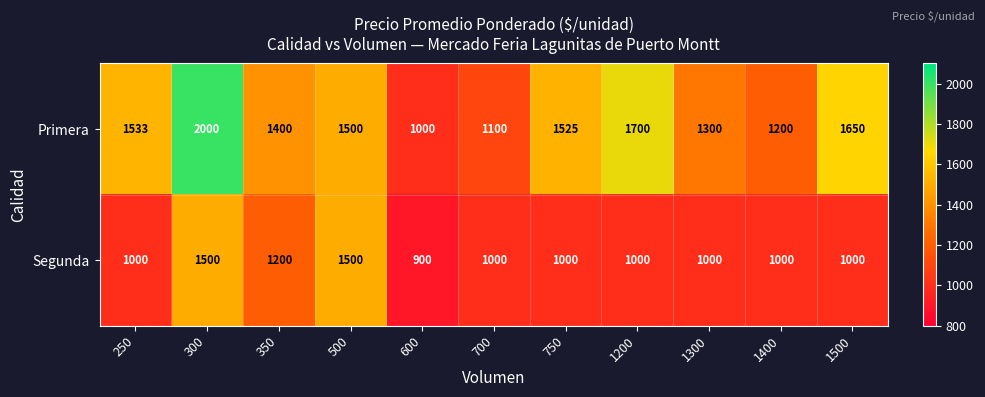

Read the Segunda value at 300, to the nearest 100.

1500